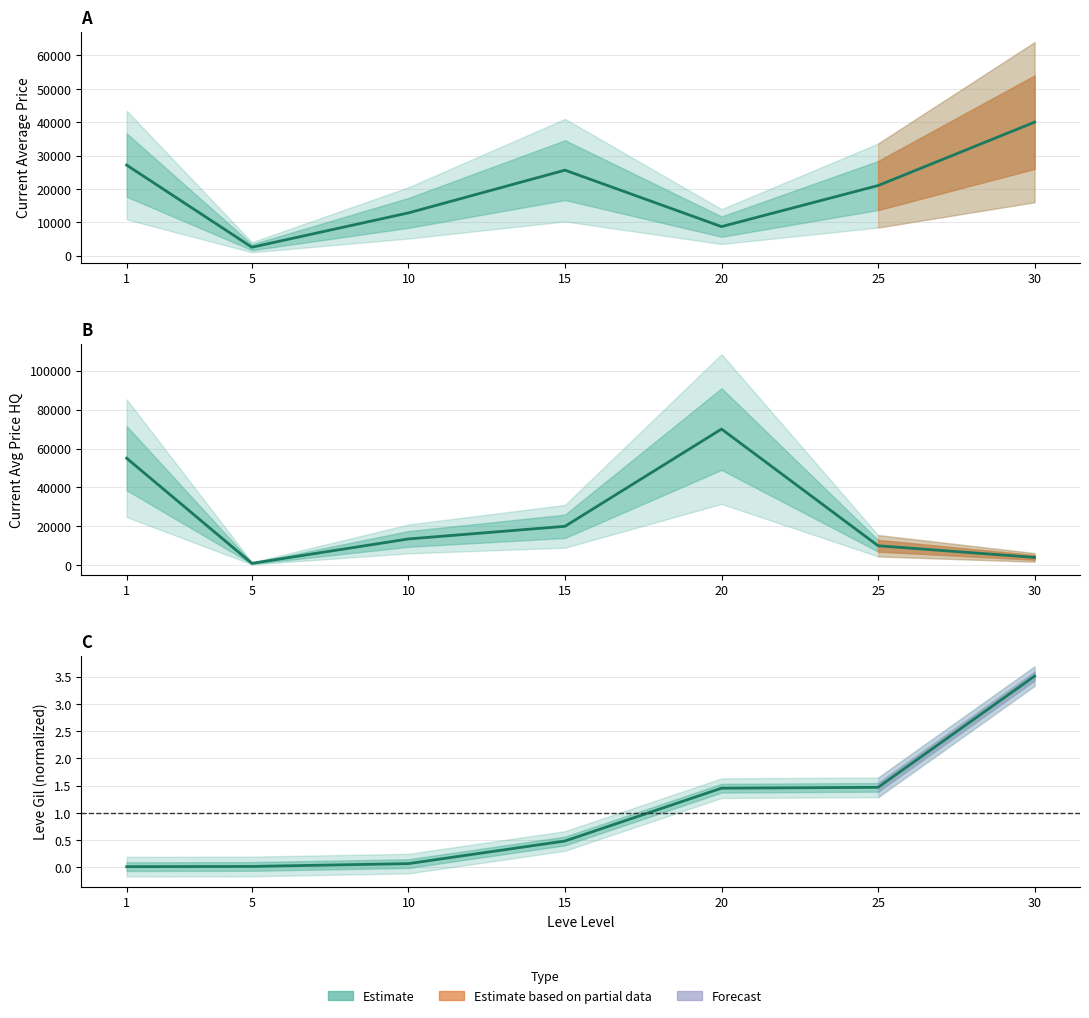

The Leve Gil series shows 0.0 at 5. True or false?

True